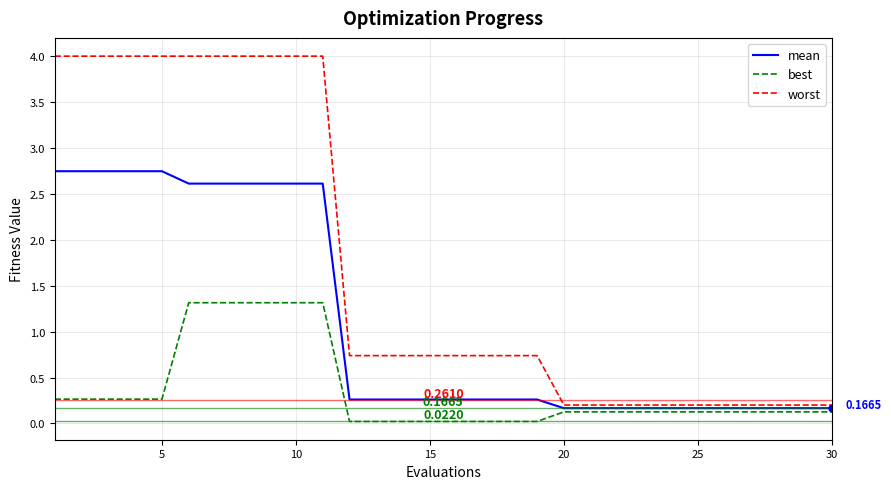

List the series in order of their overall mean, highest first.

worst, mean, best